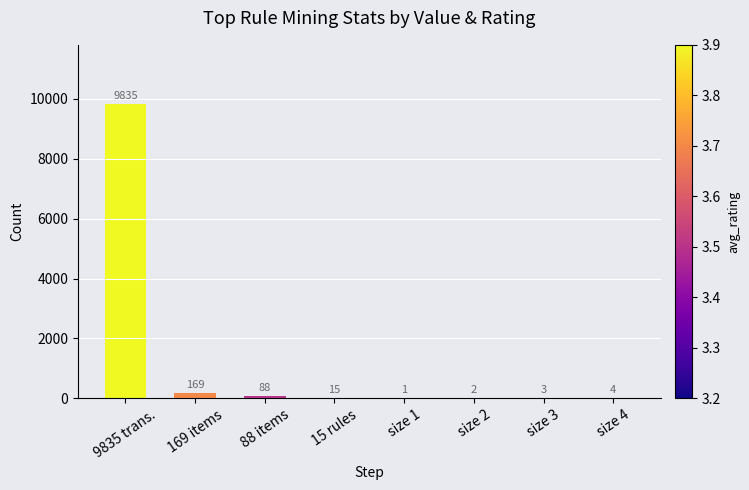

Between size 4 and 9835 trans., which is larger?

9835 trans.